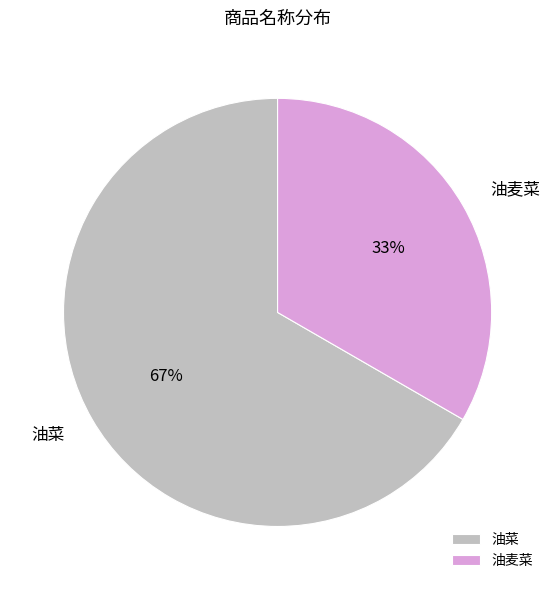

Between 油麦菜 and 油菜, which is larger?

油菜